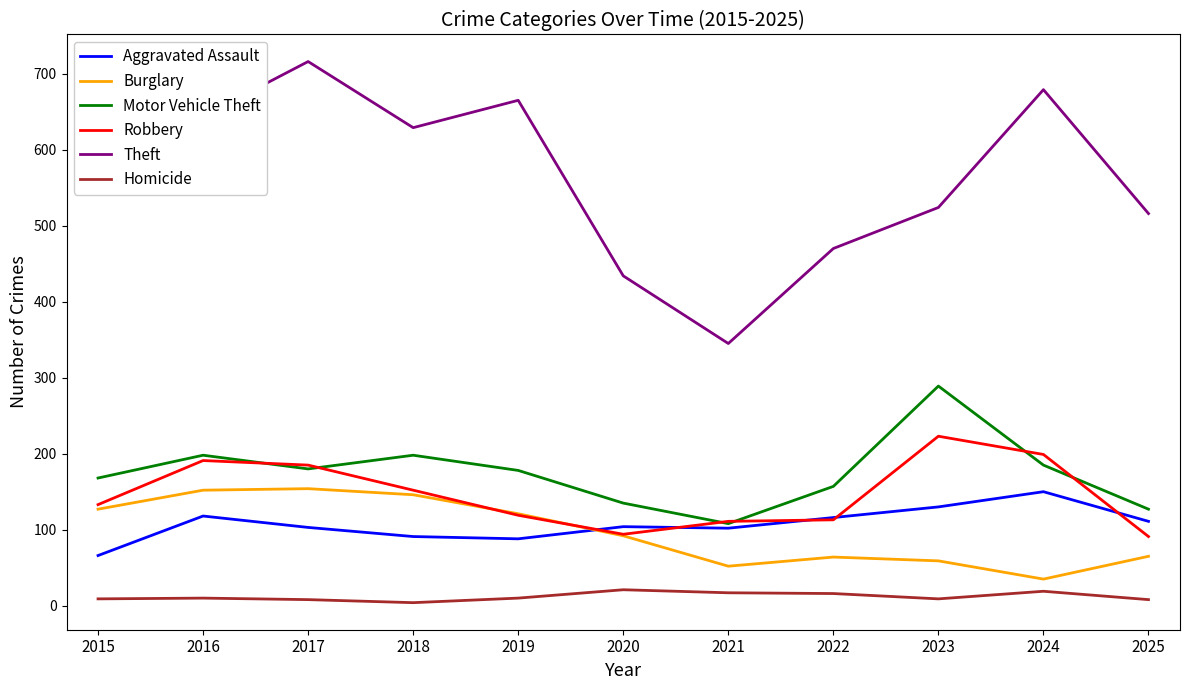

True or false: Aggravated Assault has more than 0 points higher than both neighbors.

True